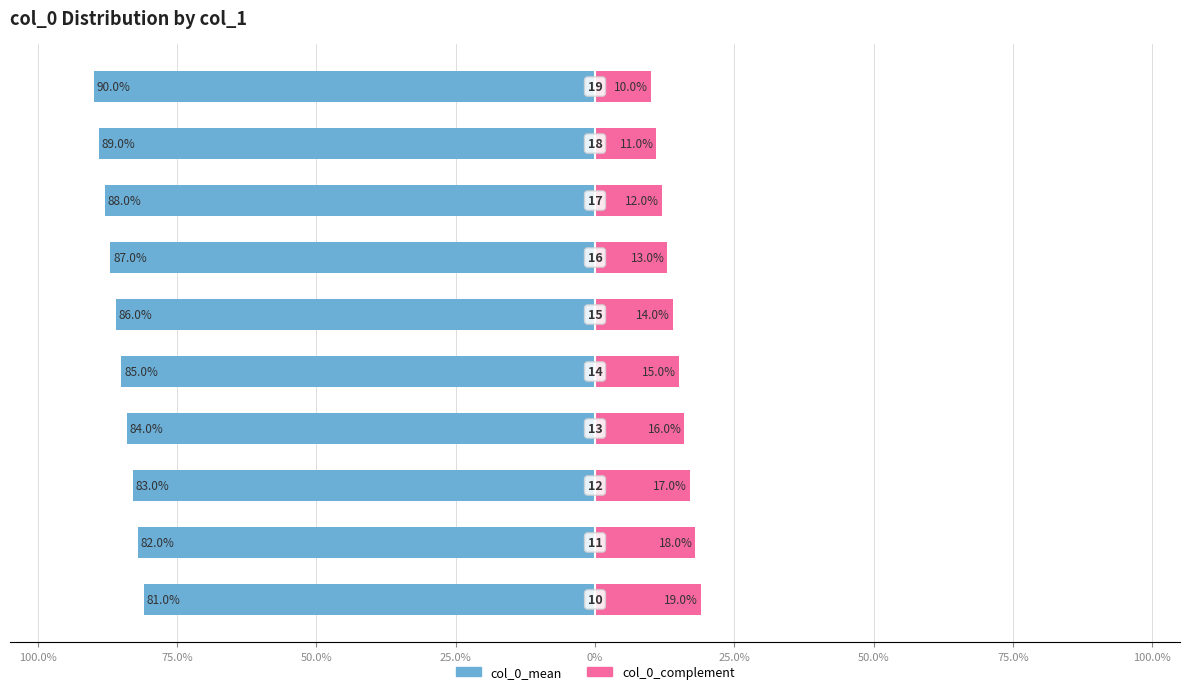

Is the value of col_0_mean at 25.0% greater than the value of col_0_complement at 100.0%?

No